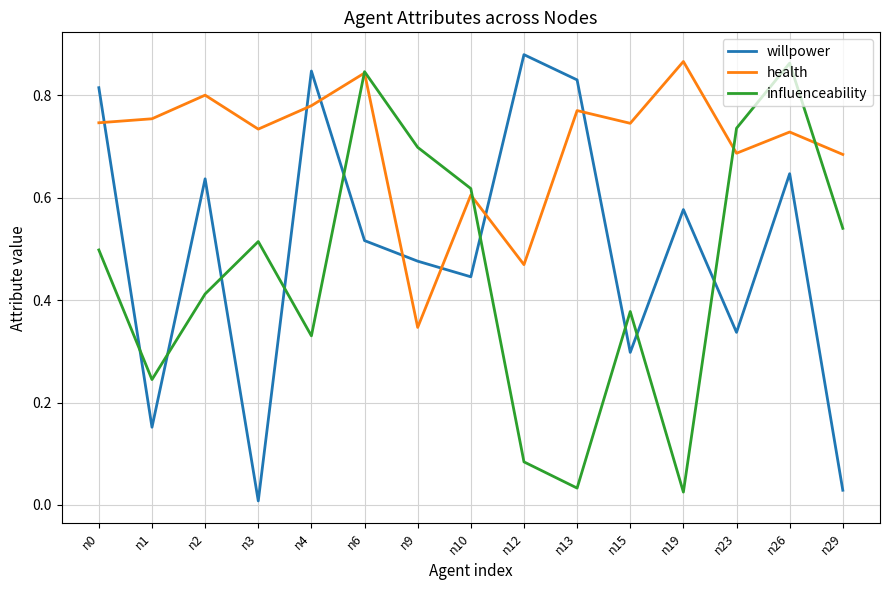

How many intersections are there between influenceability and willpower?

9